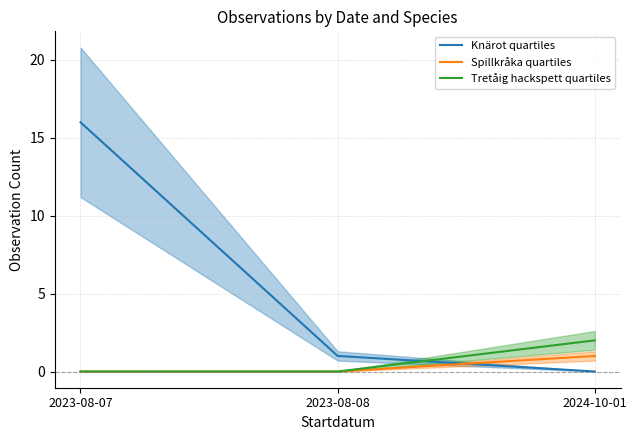

Reading left to right, extract all data points from this chart.

Knärot quartiles: 16	1	0
Spillkråka quartiles: 0	0	1
Tretåig hackspett quartiles: 0	0	2